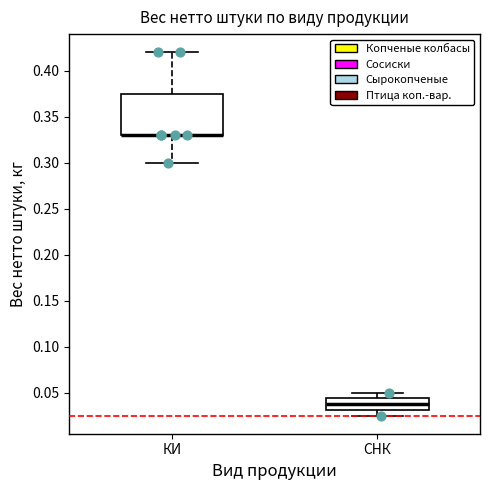

Reading left to right, transcribe this box plot: for each box, give where its median line is, the range the box spans, and where its two whiskers end, as read against the y-axis. The values are not printed on the chart, so give them approximately, as read against the axis.

КИ: median 0.330 (drawn on the box's lower edge), box 0.330 to 0.375, whiskers 0.300 to 0.420
СНК: median 0.040, box 0.030 to 0.045, whiskers 0.025 to 0.050